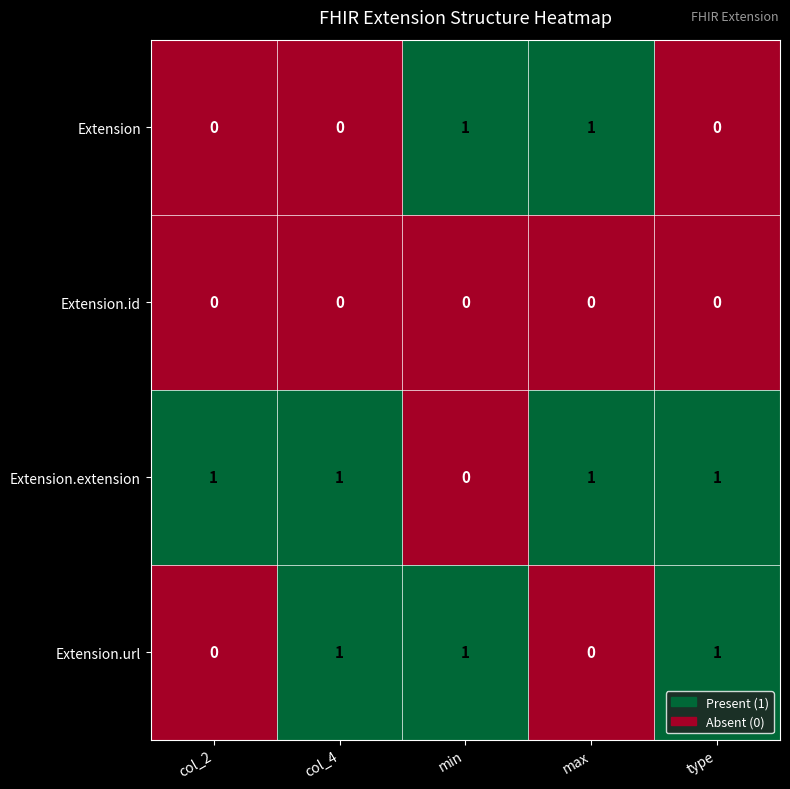

How many Extension.extension values are between 1 and 2?

4